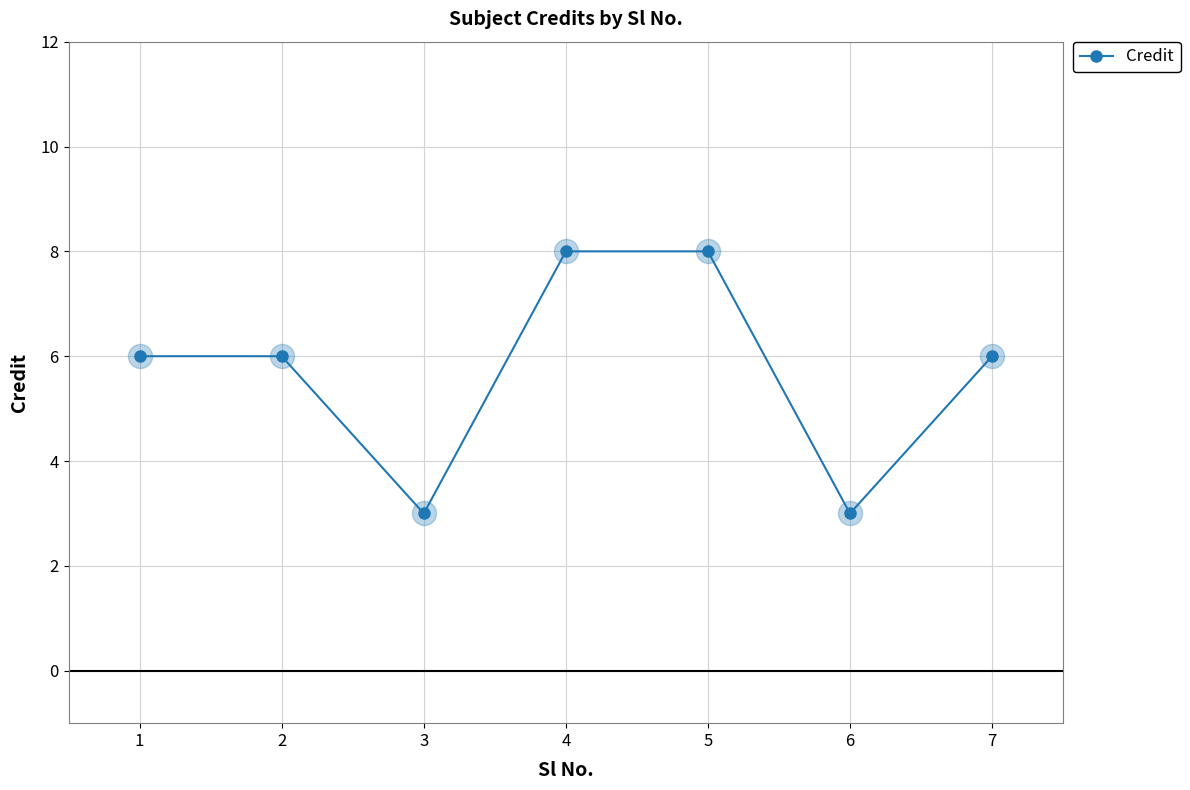

Between 1 and 3, which is larger?

1